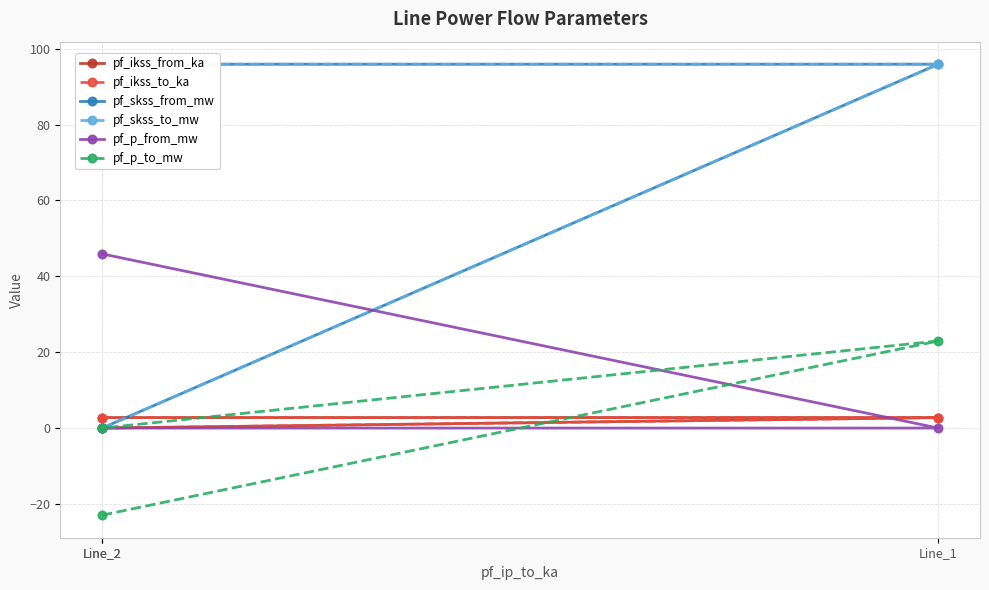

What is the total value across all series at Line_2?

220.3